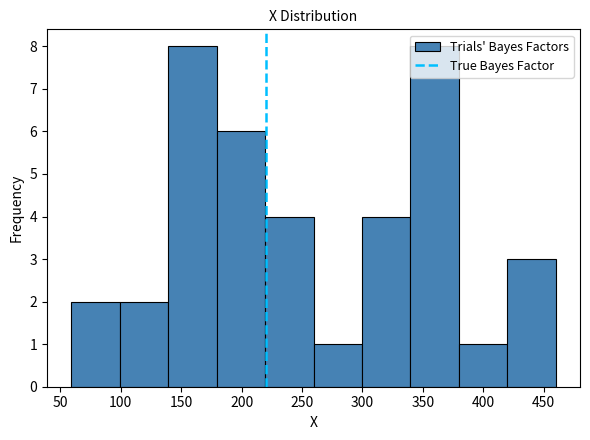

Reading left to right, transcribe this chart: for each bar, give the range it covers on the x-axis and its height. Neither the bar edges nor the heights are printed on the chart, so give them approximately, as read against the axes.

60 to 100: 2
100 to 140: 2
140 to 180: 8
180 to 220: 6
220 to 260: 4
260 to 300: 1
300 to 340: 4
340 to 380: 8
380 to 420: 1
420 to 460: 3